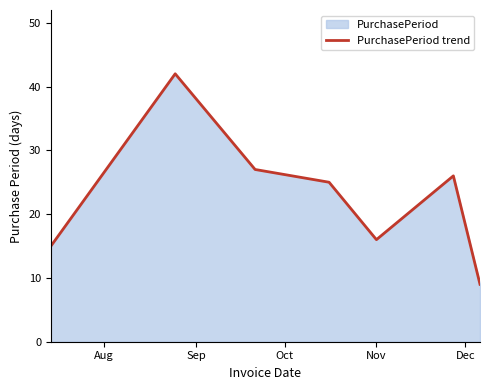

How many lines are shown in the chart?

1